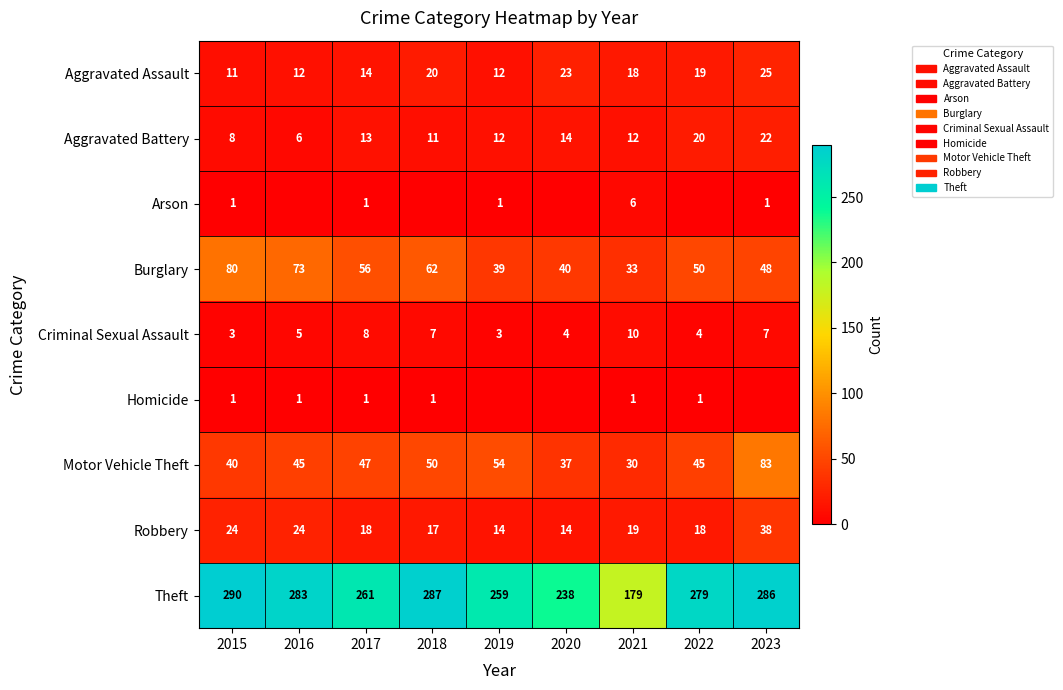

What is the maximum value for Theft?

290